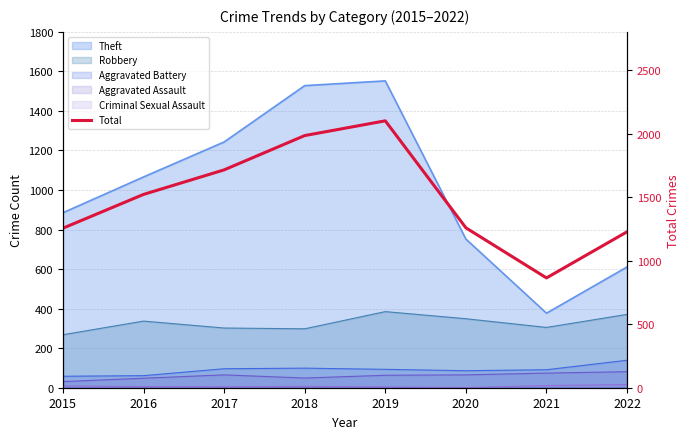

At which category does the data reach its first local peak?

2019